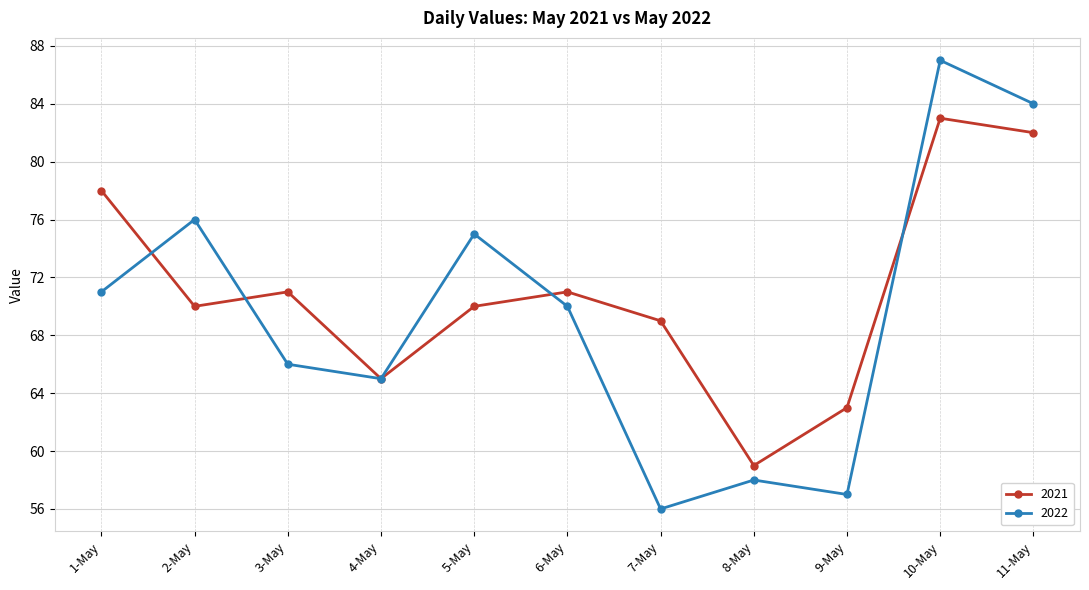

Reading right to left, transcribe all the data shown in this chart.

2021: 11-May=82	10-May=83	9-May=63	8-May=59	7-May=69	6-May=71	5-May=70	4-May=65	3-May=71	2-May=70	1-May=78
2022: 11-May=84	10-May=87	9-May=57	8-May=58	7-May=56	6-May=70	5-May=75	4-May=65	3-May=66	2-May=76	1-May=71